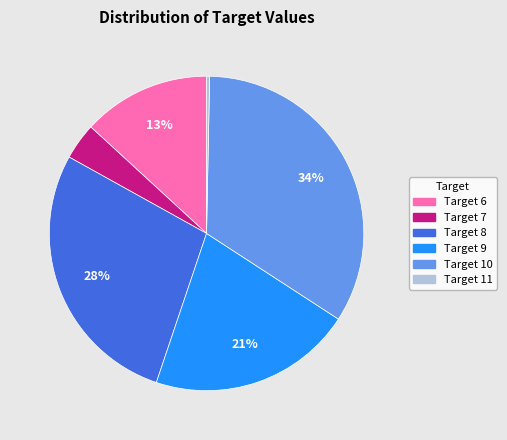

Is the sum of Target 9 and Target 11 greater than half?

No